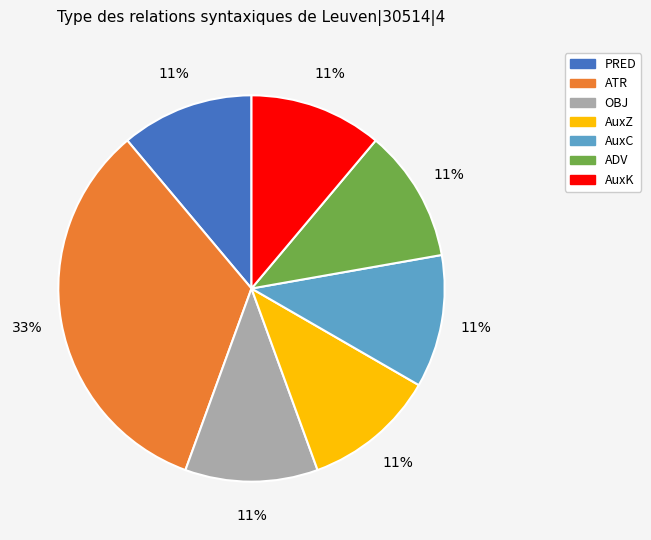

Does OBJ account for over 50% of the chart?

No